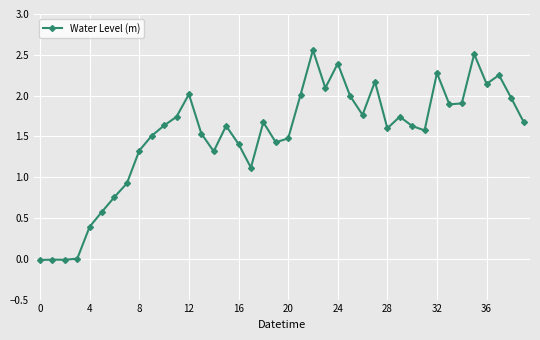

What is the value of the 9th point from the left?

1.3